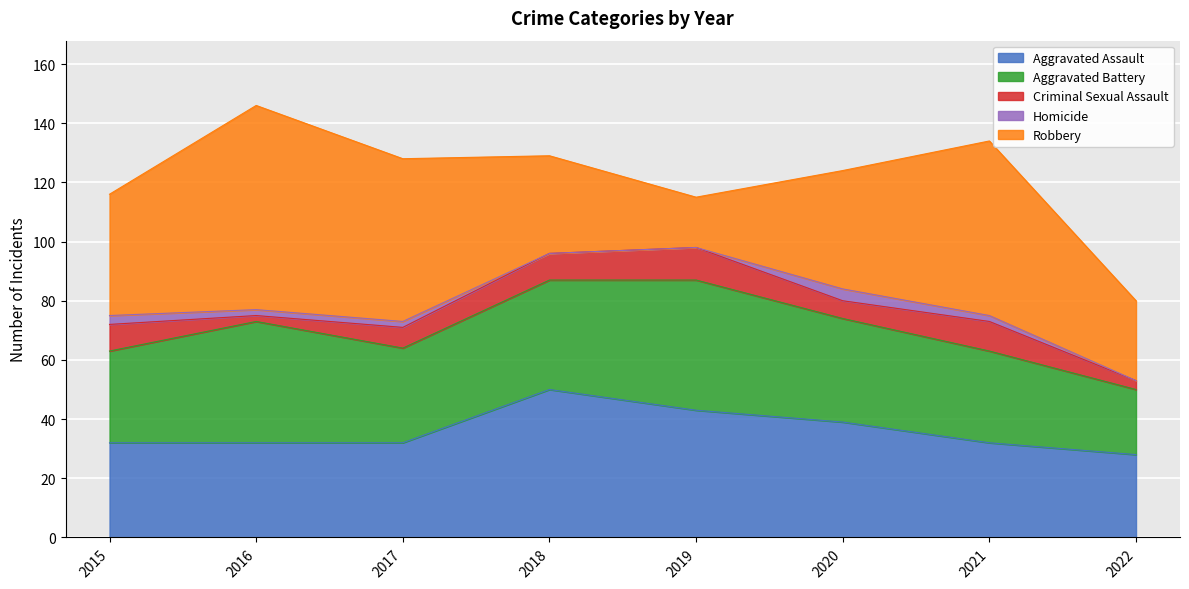

How many lines are shown in the chart?

5